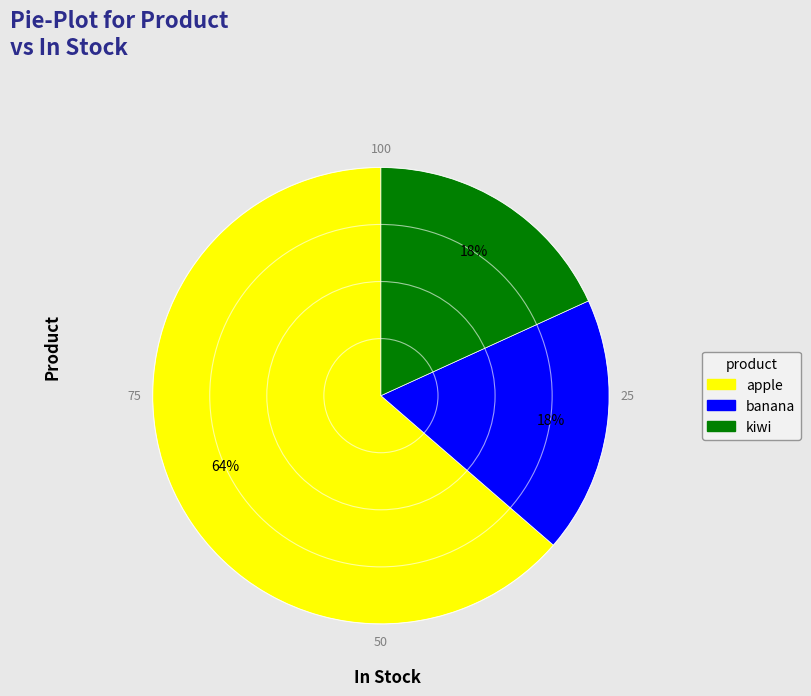

Which slice is the largest?

apple